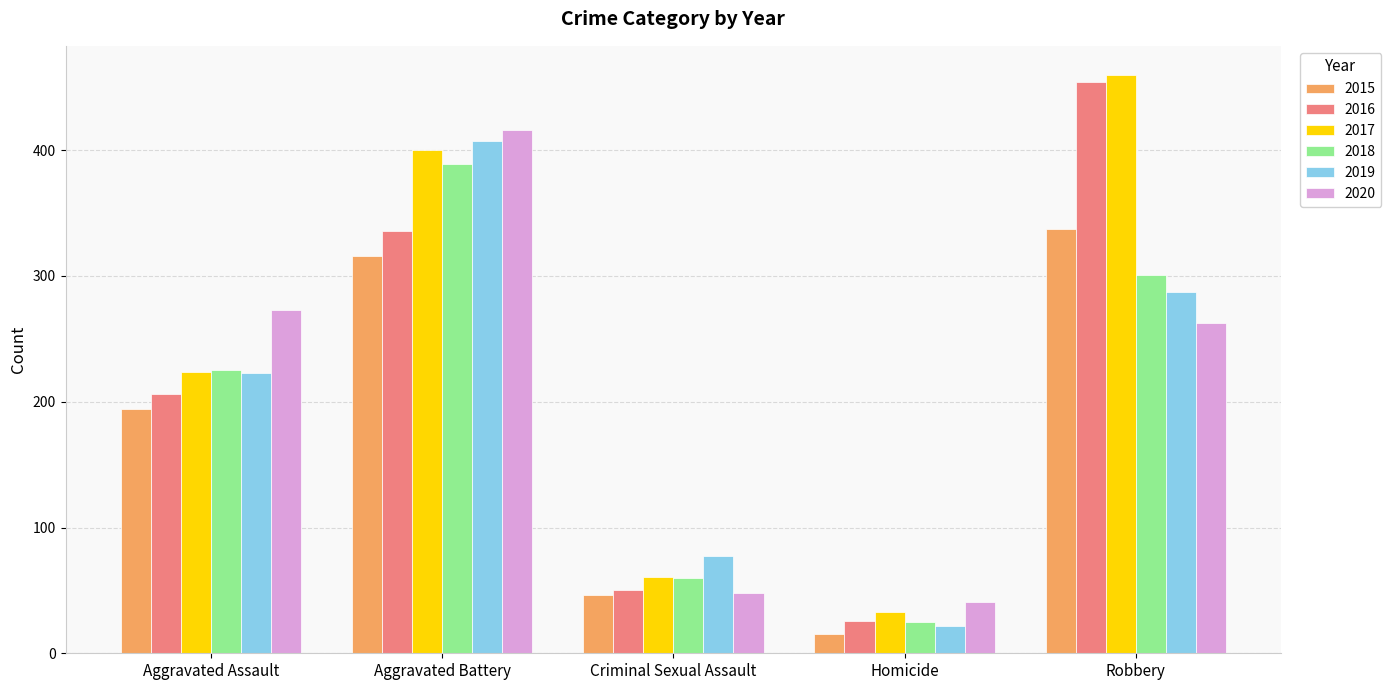

Reading left to right, list all the values displayed in this chart.

2015: 194	316	46	15	337
2016: 206	336	50	26	454
2017: 224	400	61	33	460
2018: 225	389	60	25	301
2019: 223	407	77	22	287
2020: 273	416	48	41	263